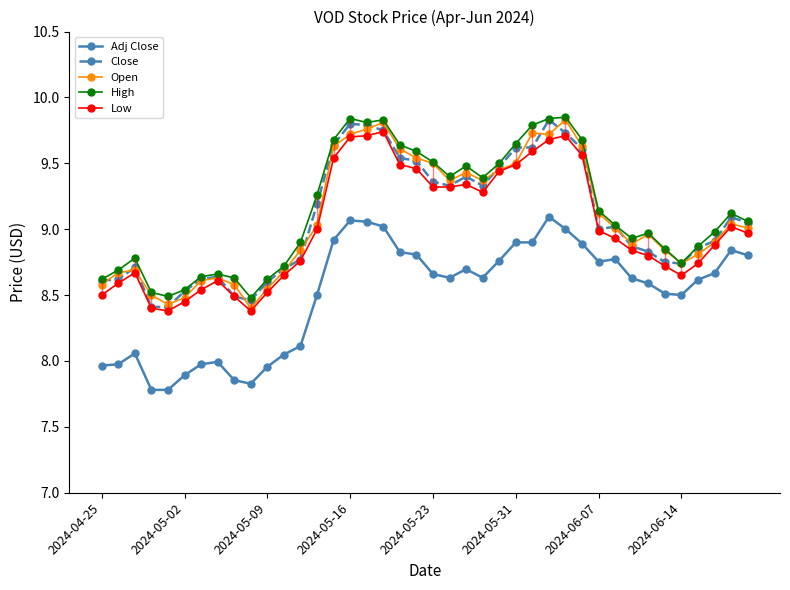

How many lines are shown in the chart?

5